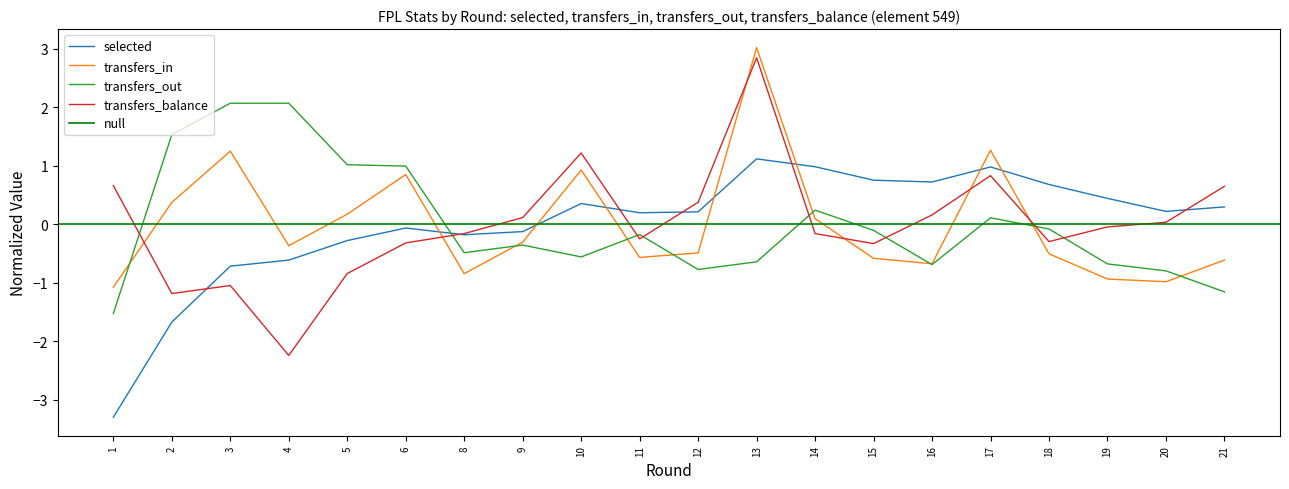

What is the difference between the transfers_out values at 17 and 8?

0.6